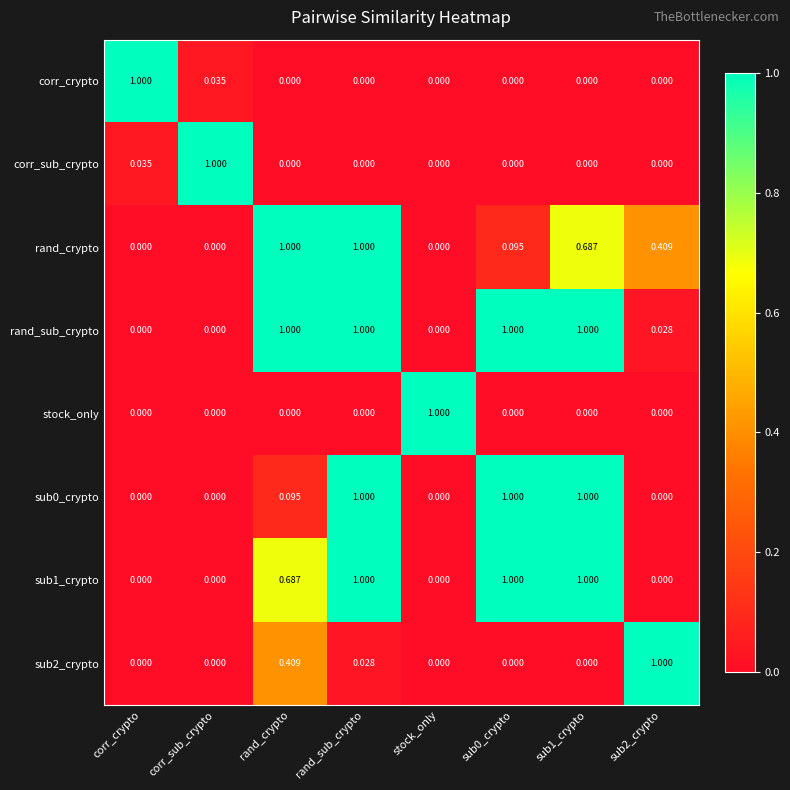

At which label does corr_crypto reach its peak?

corr_crypto